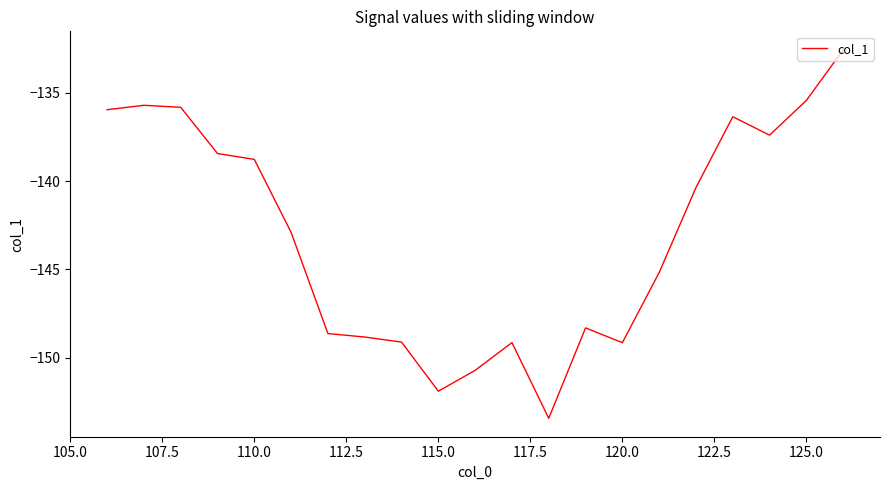

What is the minimum value shown in the chart?

-153.4